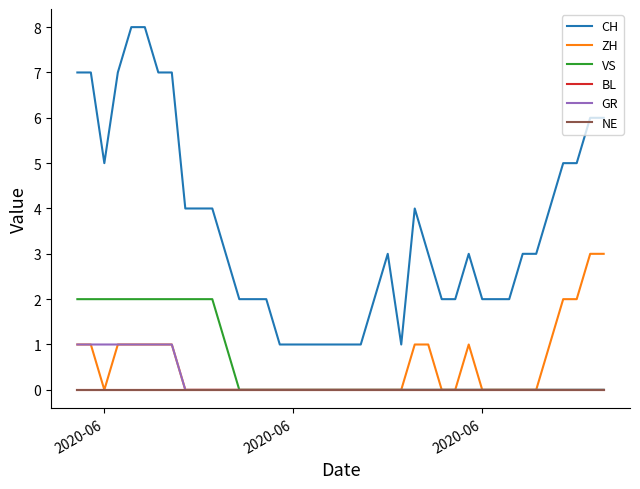

Does the chart have visible grid lines?

No